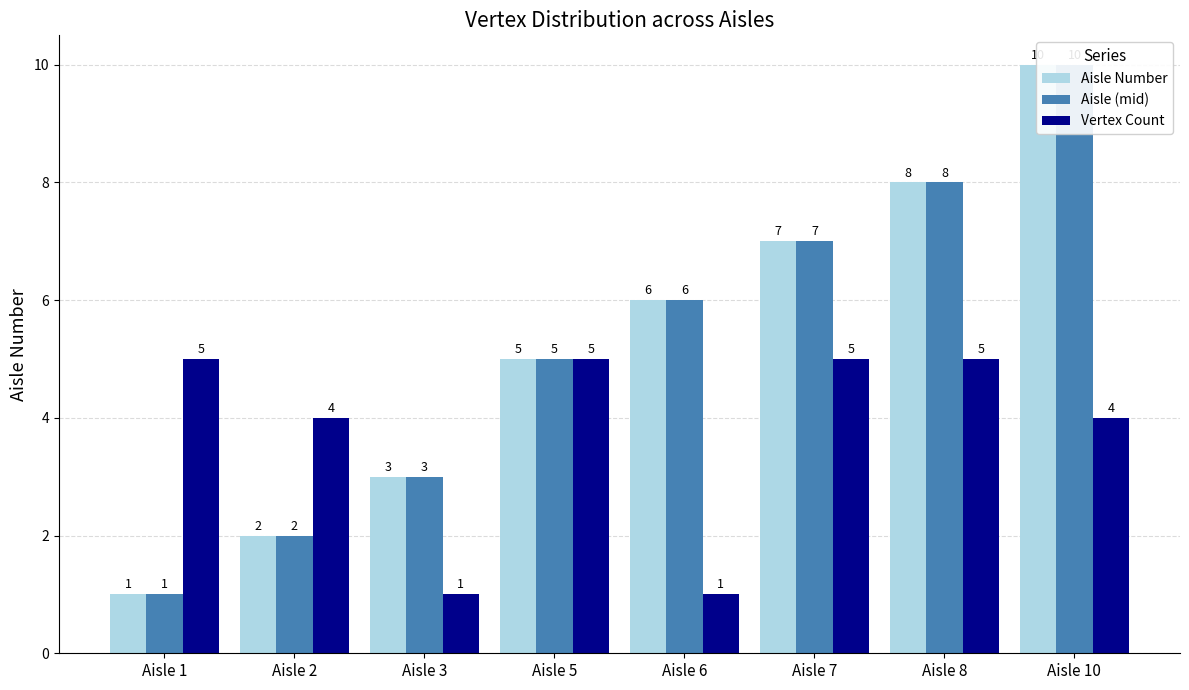

What is the value of the Vertex Count bar at the 5th from the left?

1